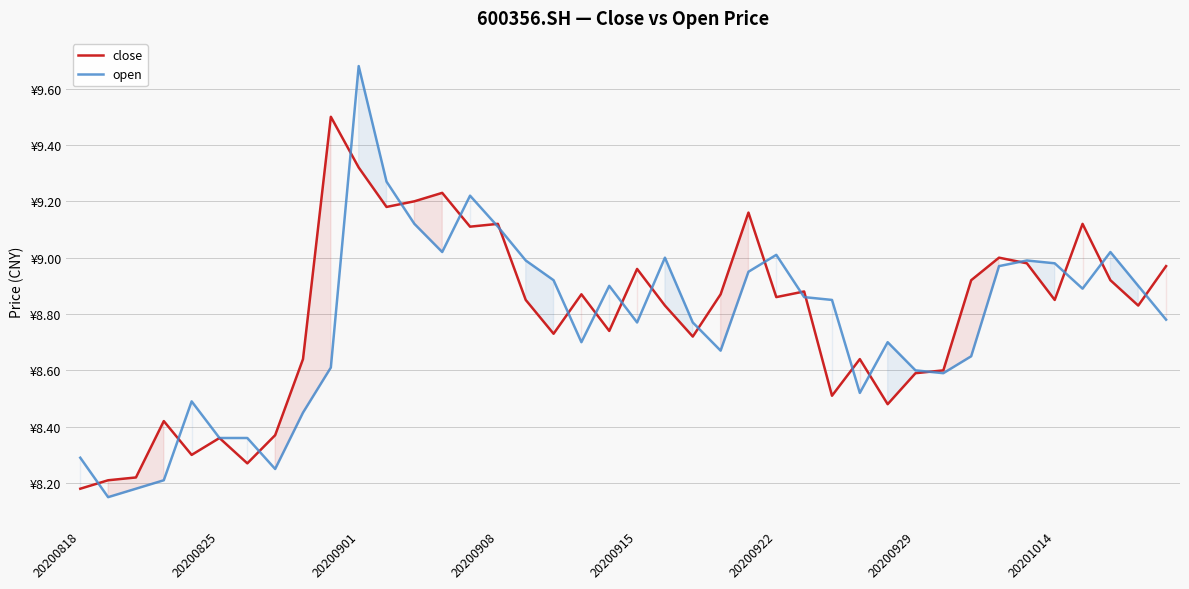

The close series shows 5.4 at 12. True or false?

False